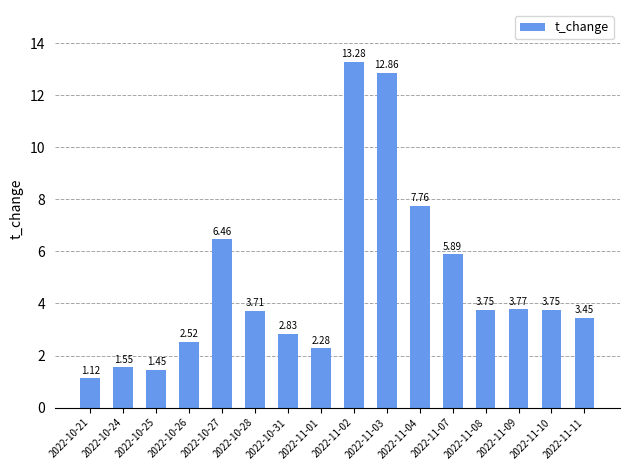

What is the difference between the maximum and minimum values?

12.2